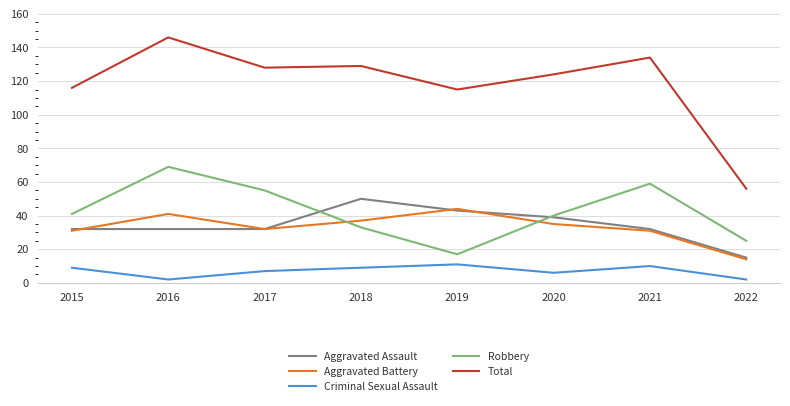

Is the value of Aggravated Battery at 2018 greater than the value of Total at 2020?

No